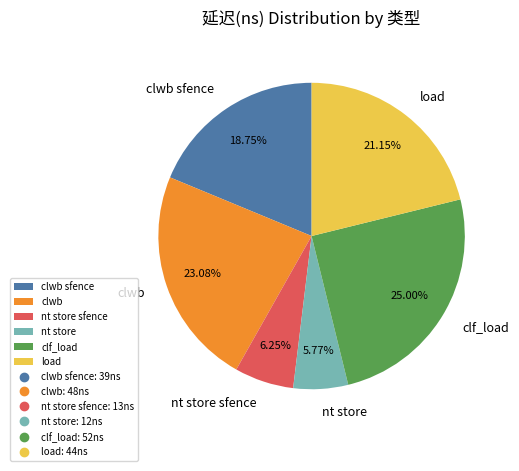

To the nearest percent, what is the difference between the clwb and load slice percentages?

2%